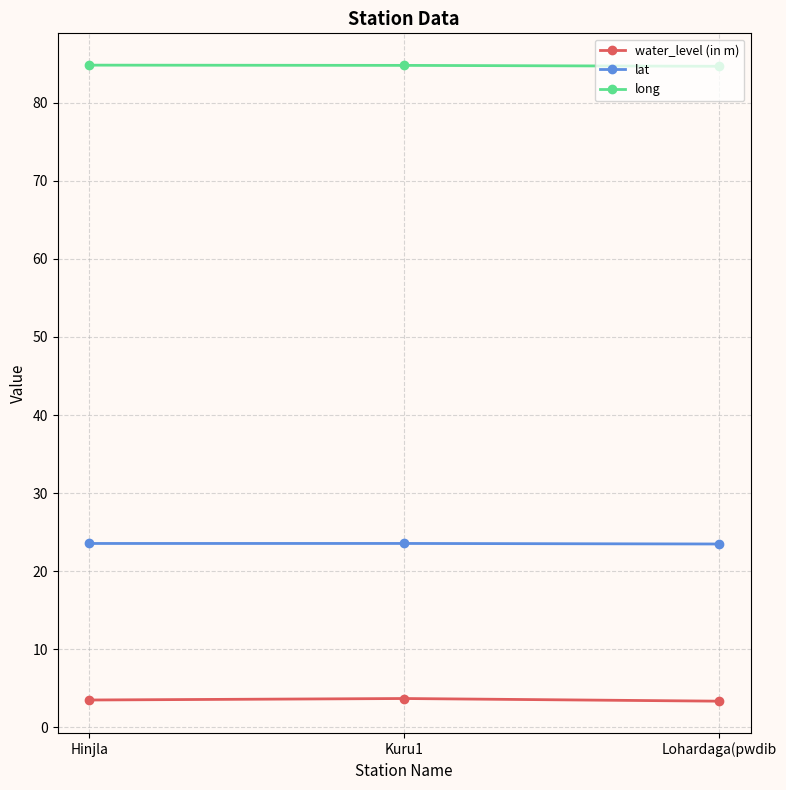

What value does the lat series have at Hinjla?

23.5